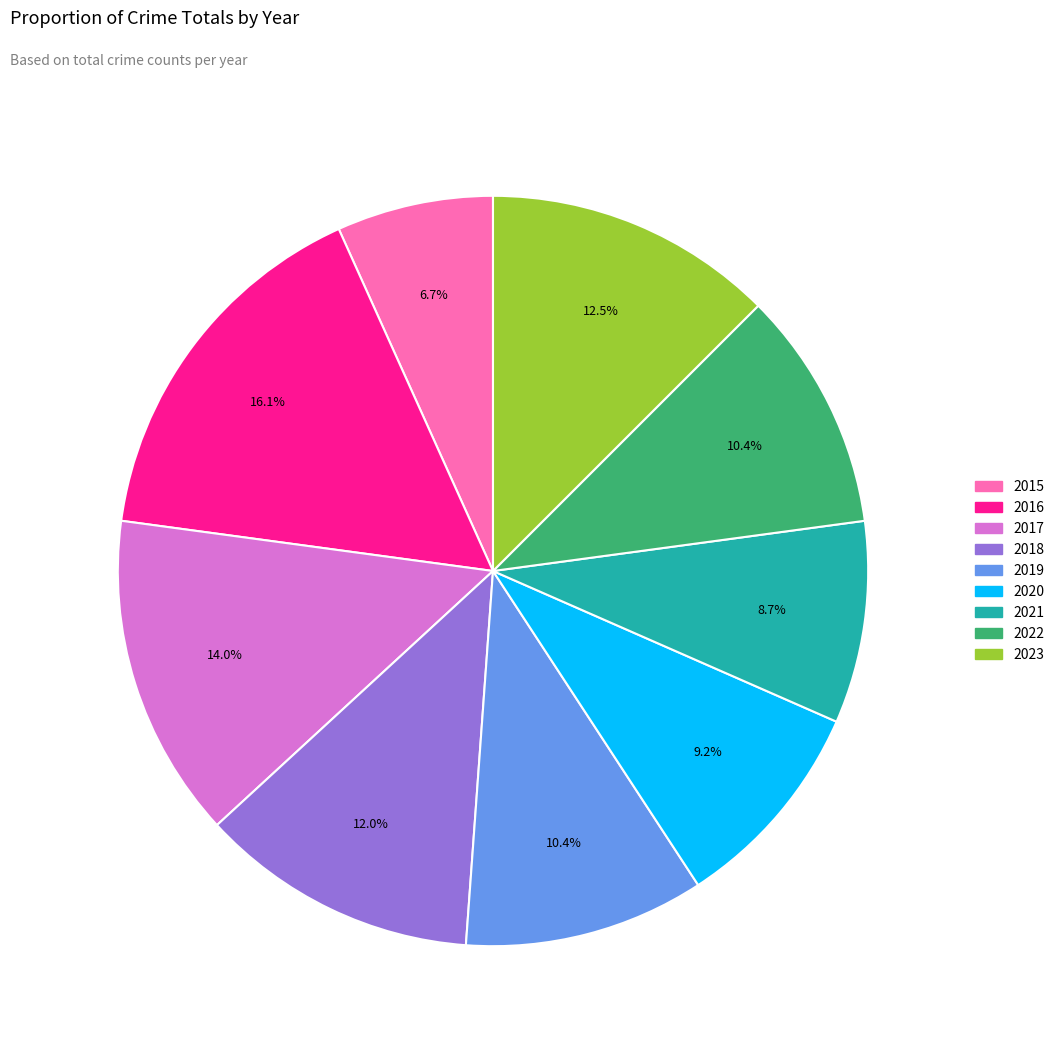

To the nearest percent, what is the combined percentage of 2017 and 2023?

26%